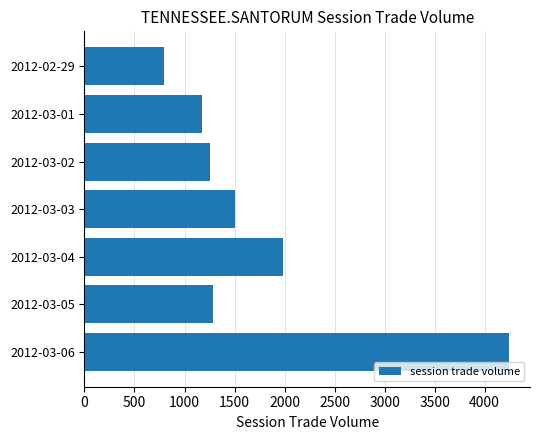

What is the average value?

1750